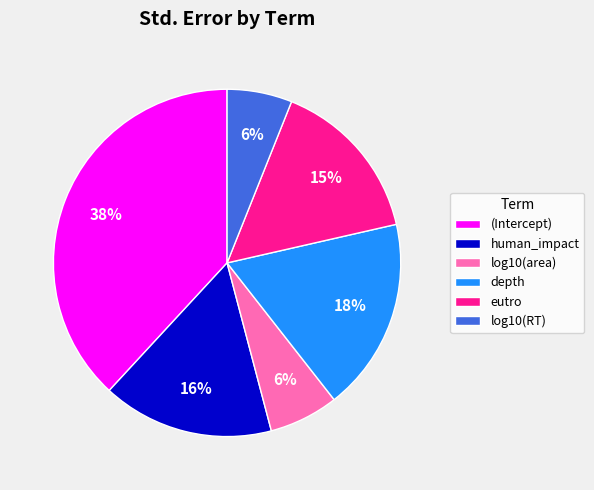

Combined, do human_impact and (Intercept) account for over 50%?

Yes